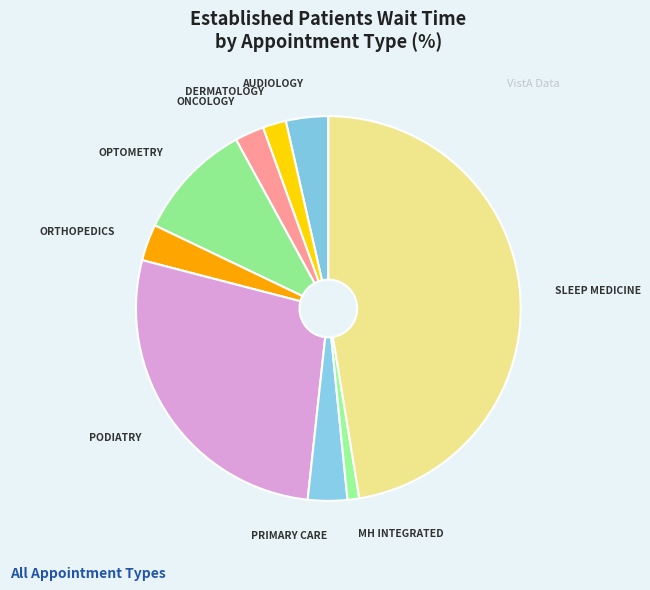

Do ONCOLOGY and AUDIOLOGY together represent more than half of the pie?

No